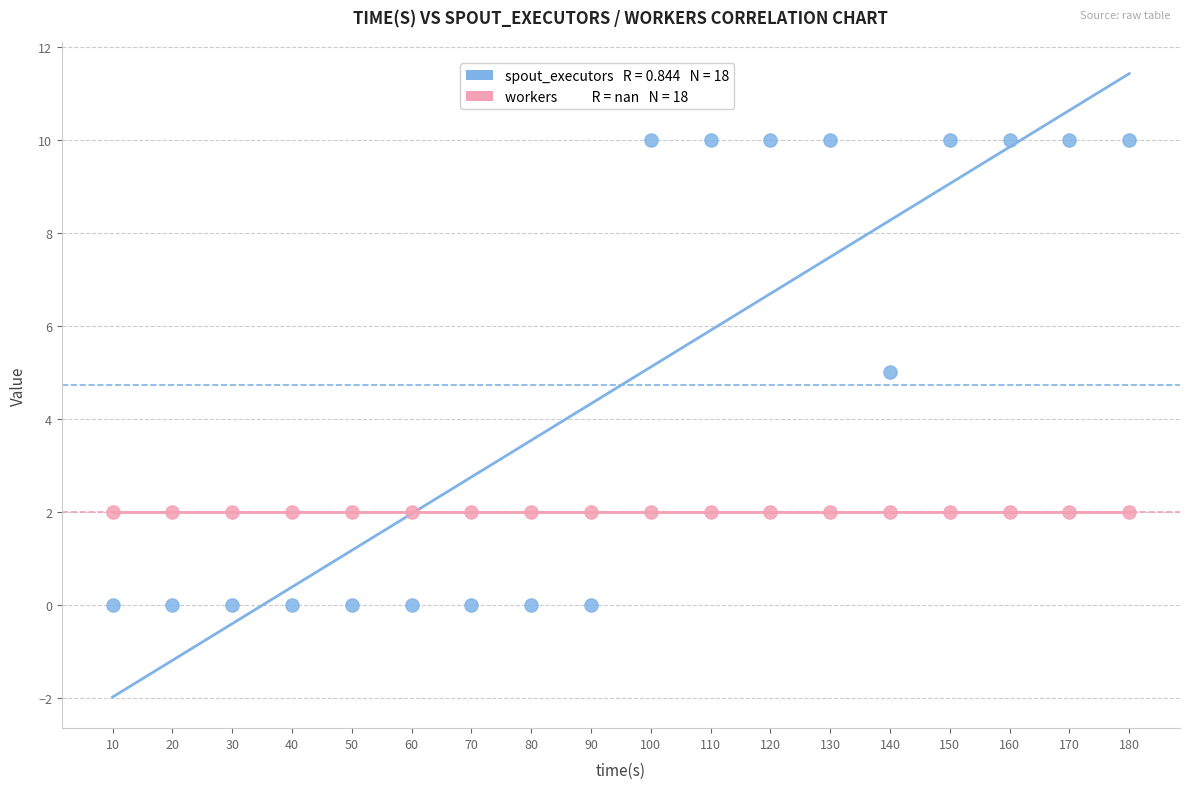

Count the number of points in this scatter plot.

36